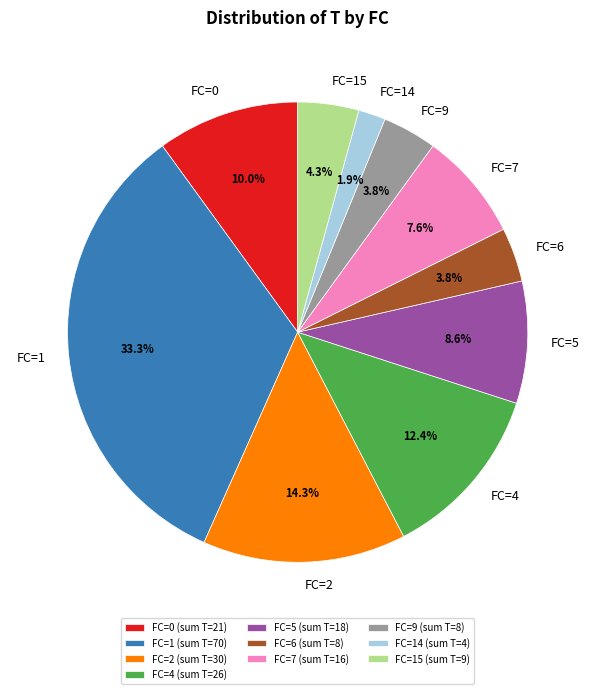

Which has a higher value, FC=4 or FC=9?

FC=4